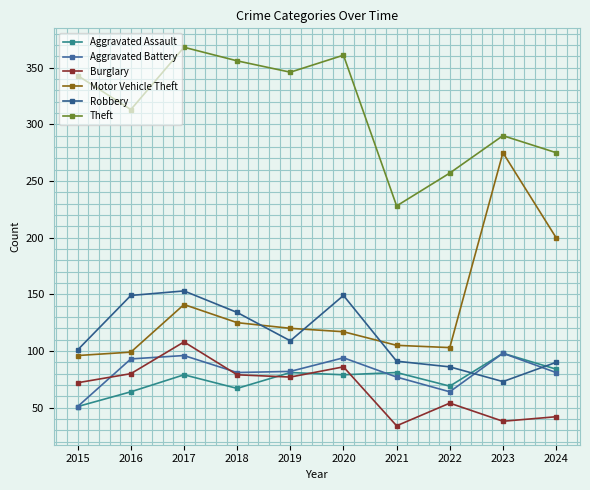

What is the value of the Aggravated Battery point at the 4th from the left?

81